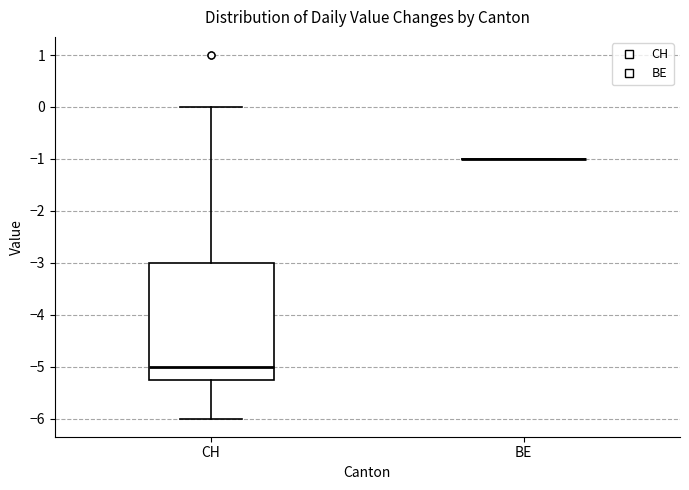

Reading left to right, read every box against the y-axis: the position of its median line, the range the box covers, and the ends of its whiskers. The values are not printed on the chart, so give them approximately, as read against the axis.

CH: median -5.0, box -5.2 to -3.0, whiskers -6.0 to 0.0
BE: box collapsed to a line at -1.0, whiskers -1.0 to -1.0